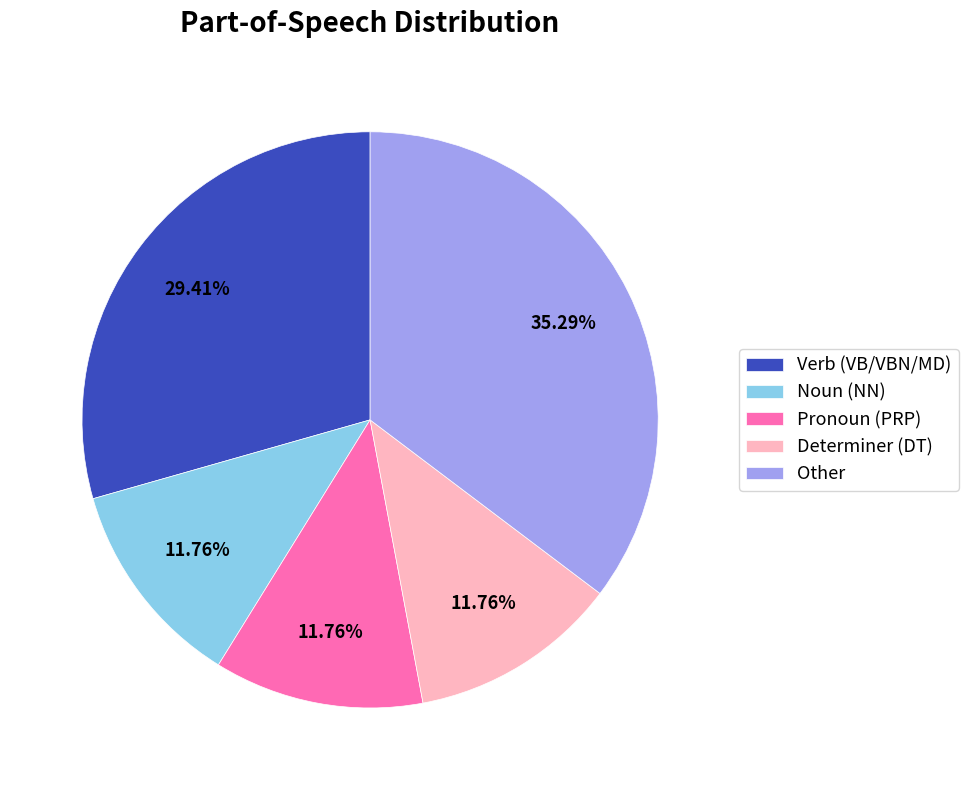

Do Other and Determiner (DT) together represent more than half of the pie?

No